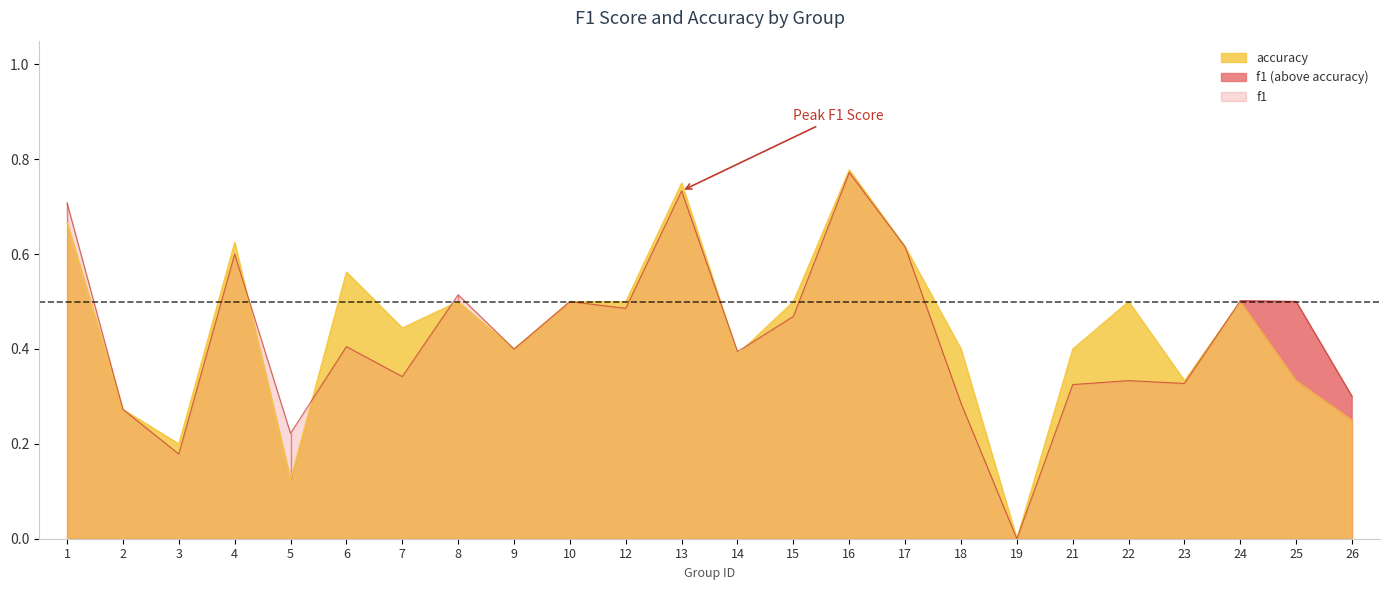

What is the sum of all accuracy values?

10.5